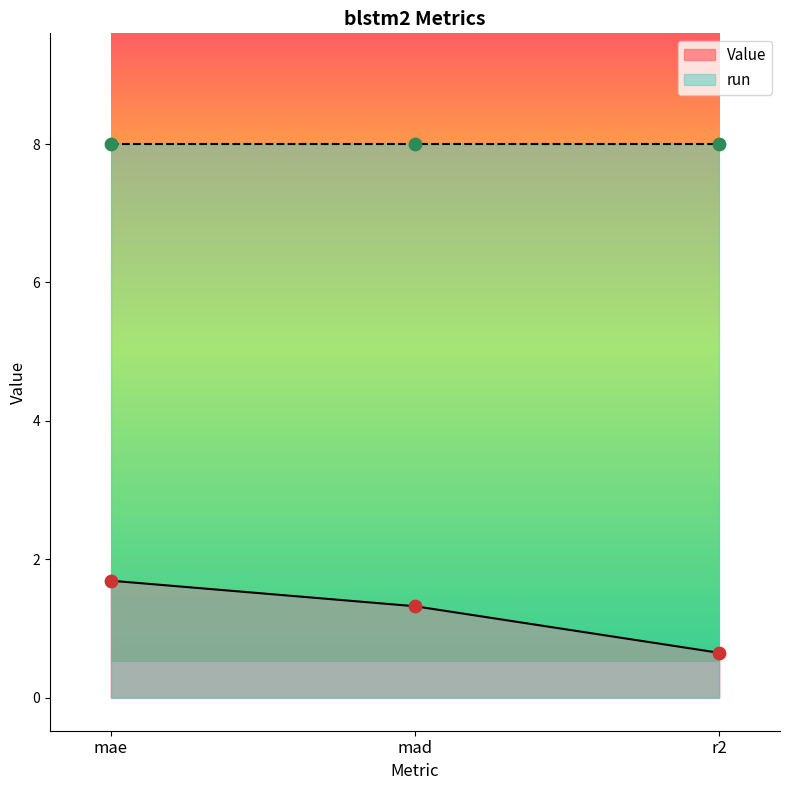

Approximately how many times larger is the value at r2 compared to mad?

0.5